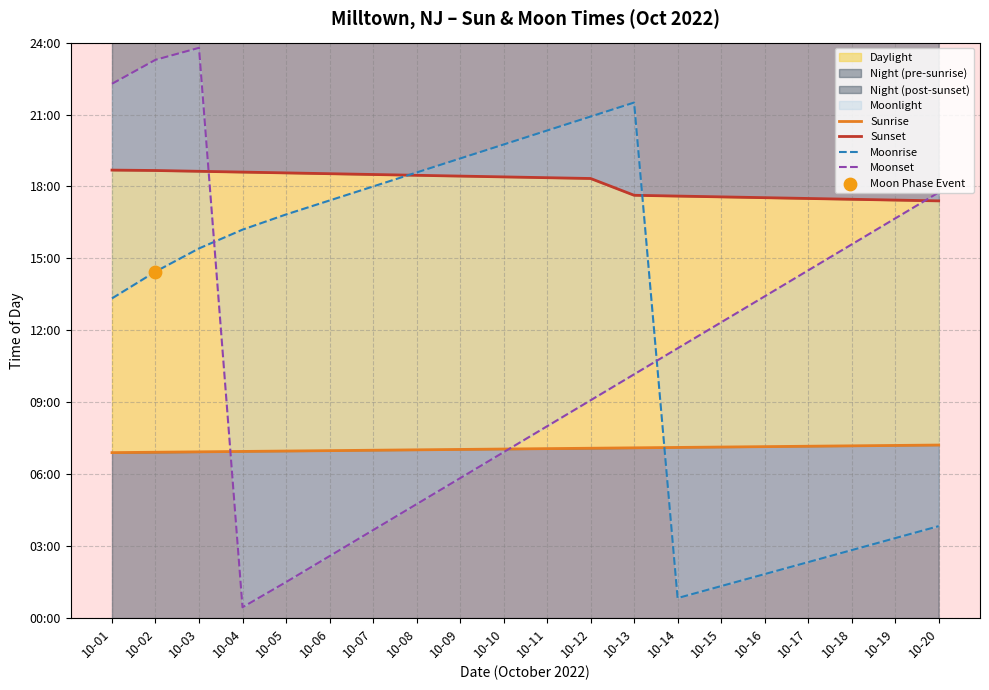

At which category is the sum across all series the highest?

10-03